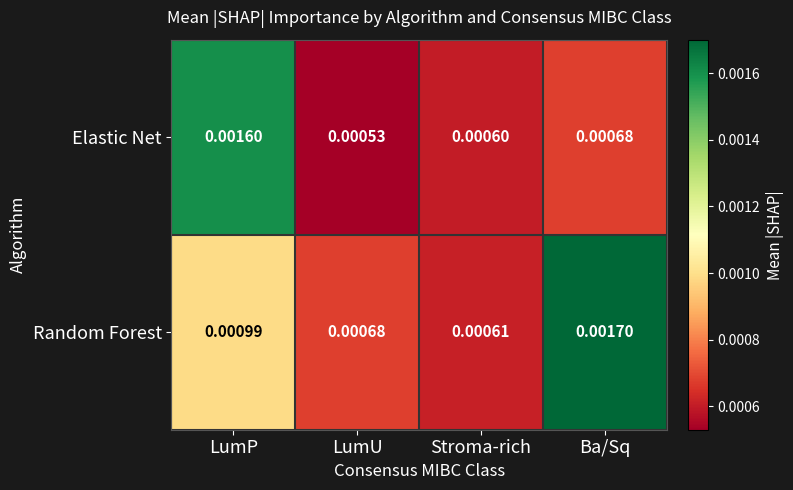

Rank the series by their average value, from highest to lowest.

Random Forest, Elastic Net